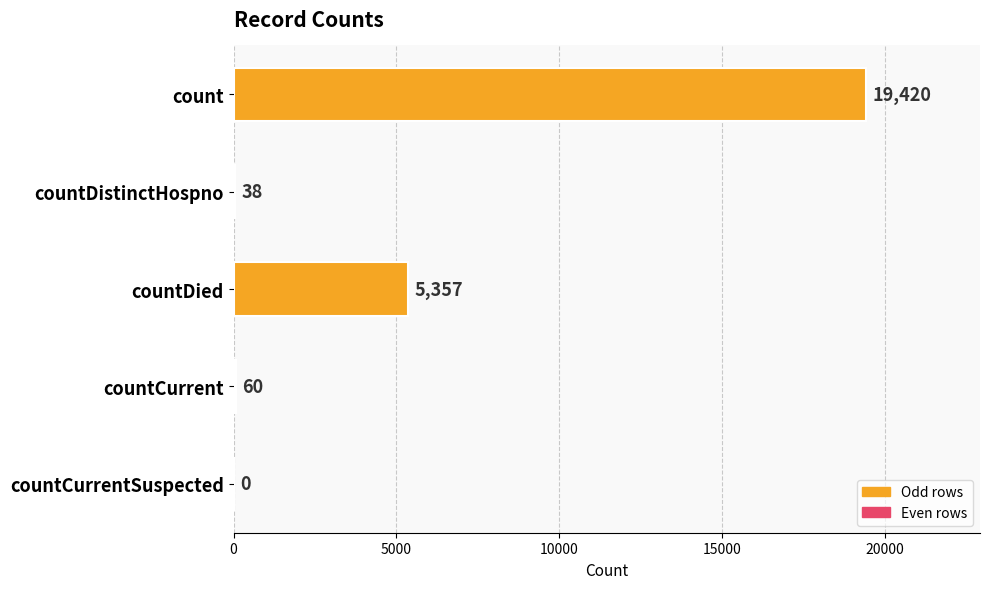

Are the bars horizontal?

Yes